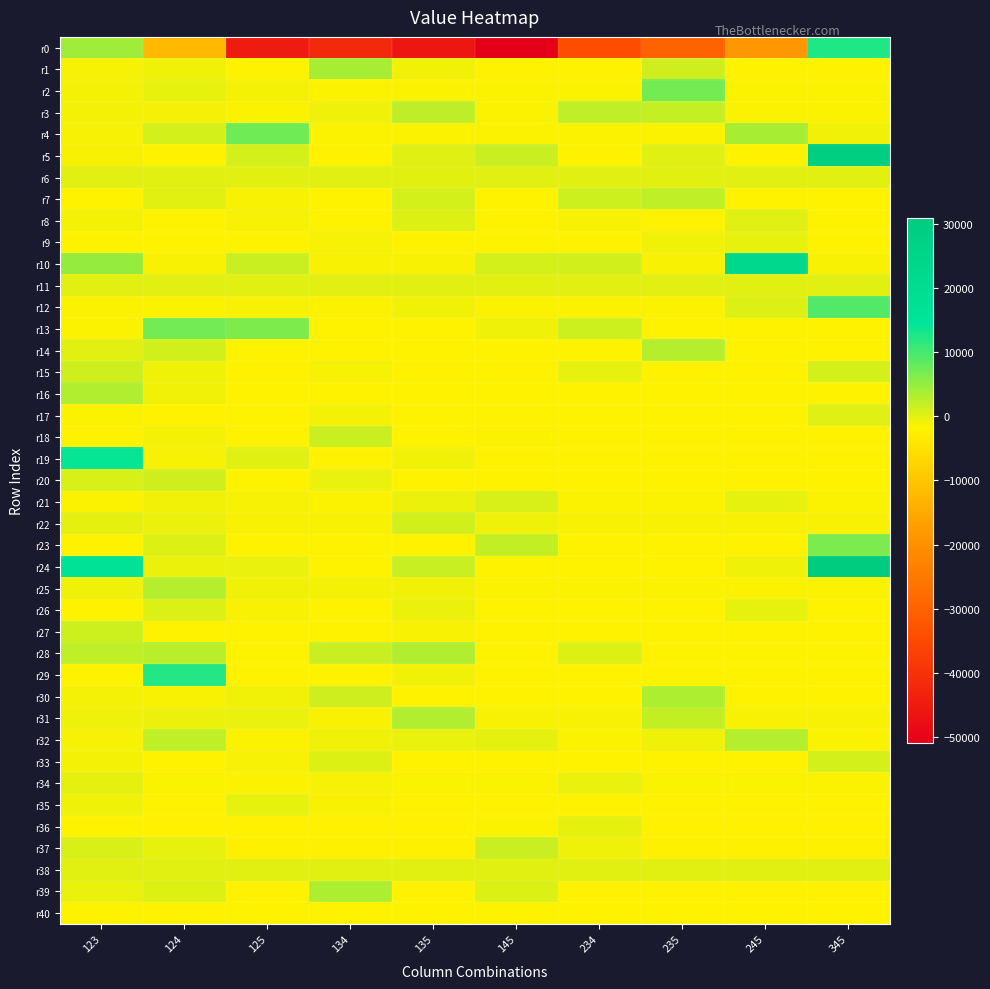

What is the greatest value displayed?

30873